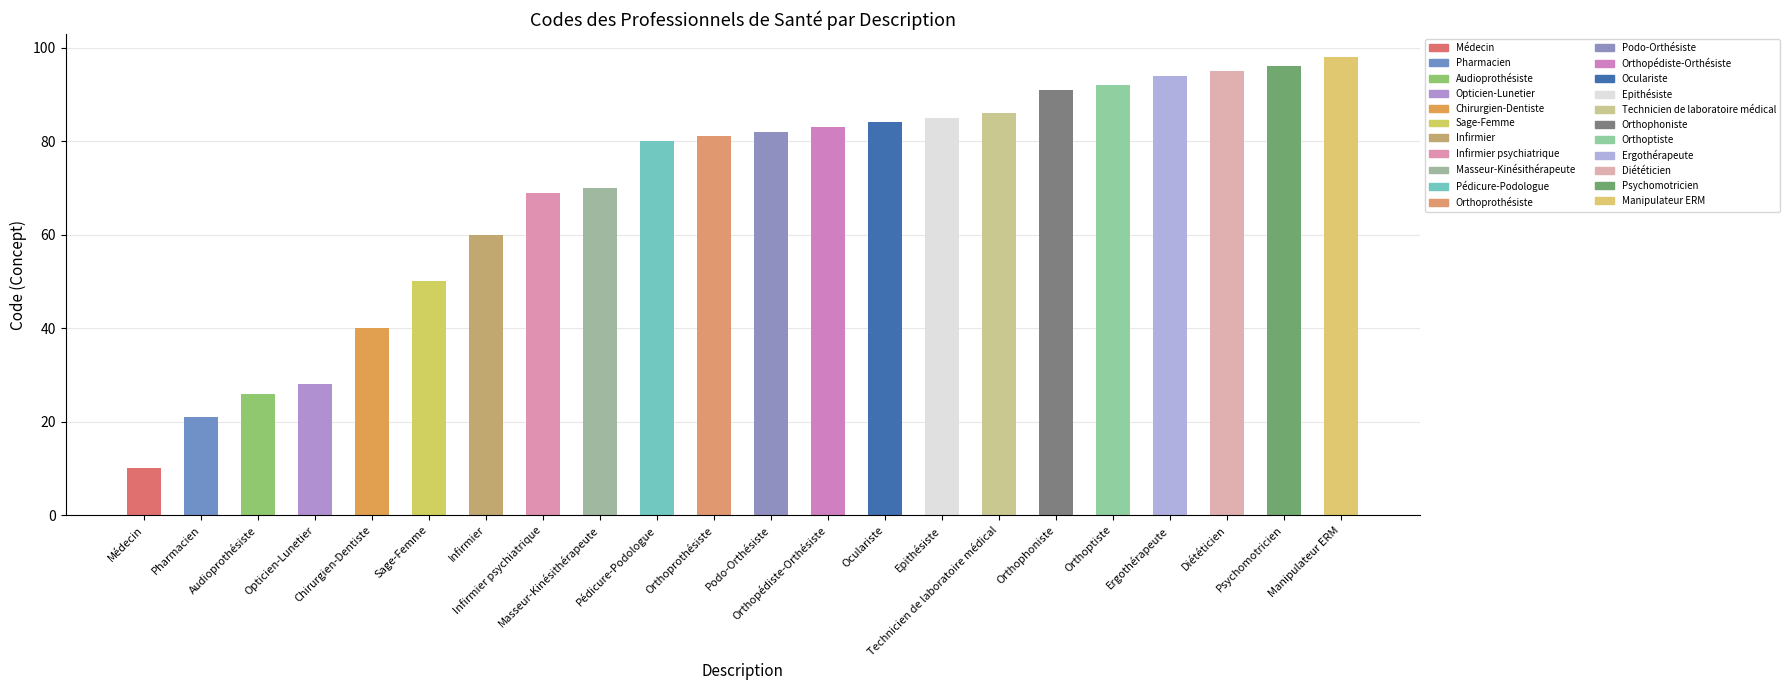

What is the label of the 15th bar from the right?

Infirmier psychiatrique